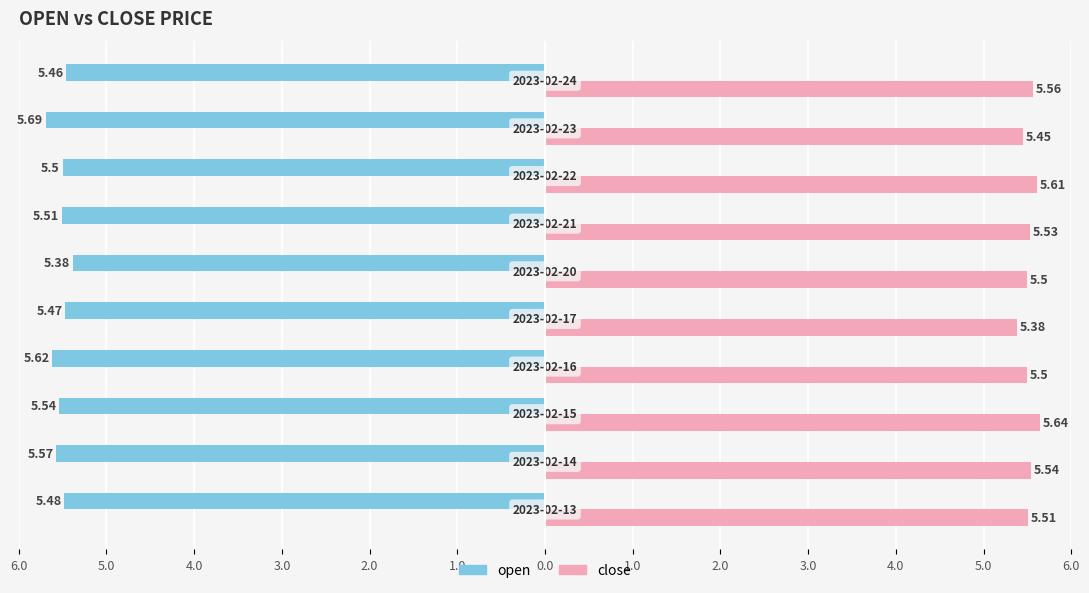

What are all the series names shown in the legend?

open, close